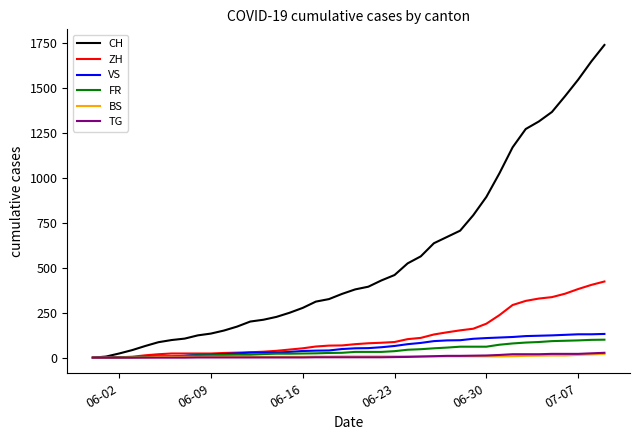

Which series has the largest total across all categories?

CH